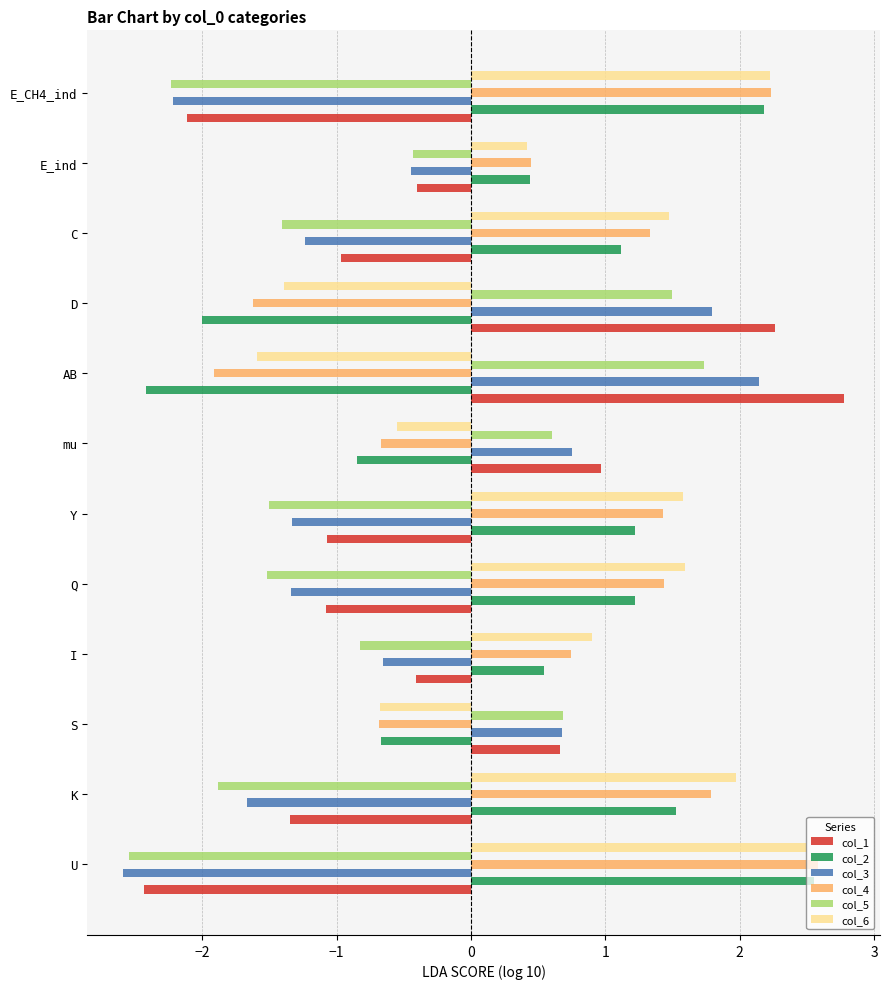

What is the spread (max minus min) of values at K?

3.9